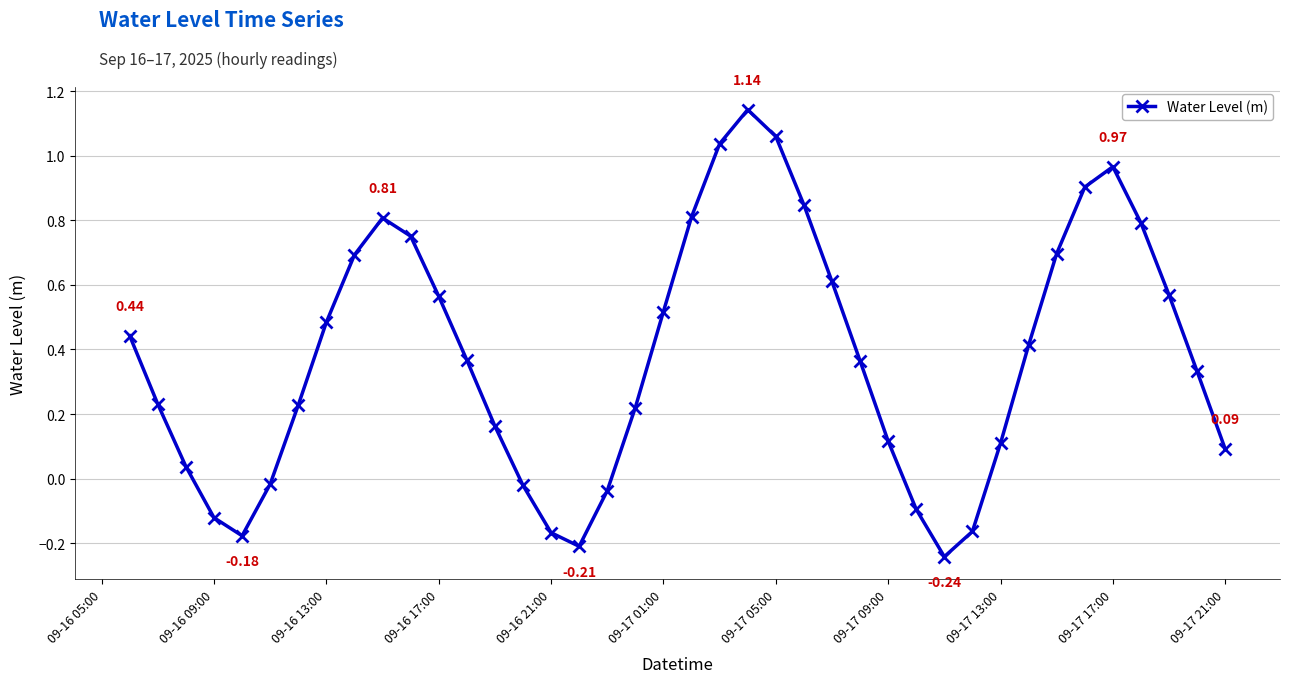

How many points are higher than both their immediate neighbors (excluding endpoints)?

3